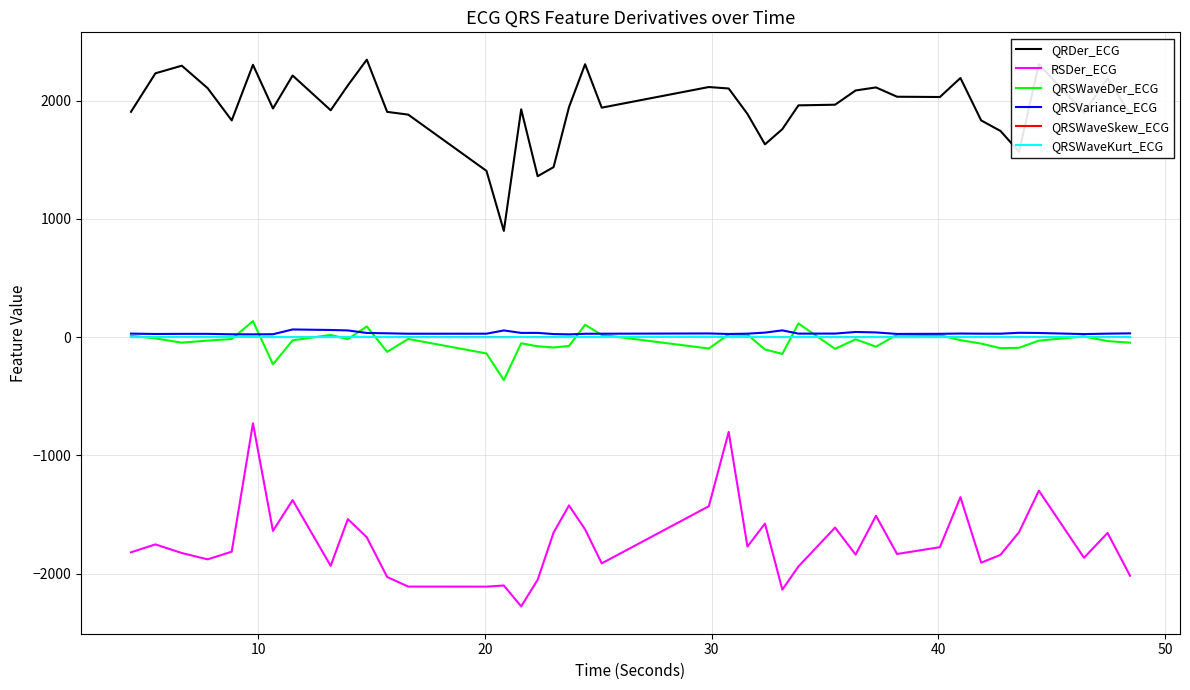

What is the minimum value for QRSWaveKurt_ECG?

-0.1